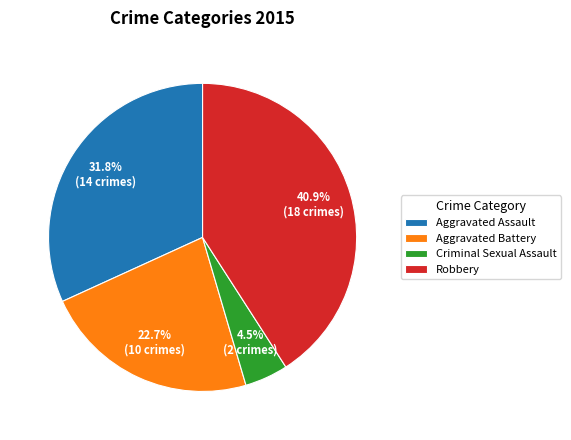

Which has a higher value, Aggravated Battery or Robbery?

Robbery